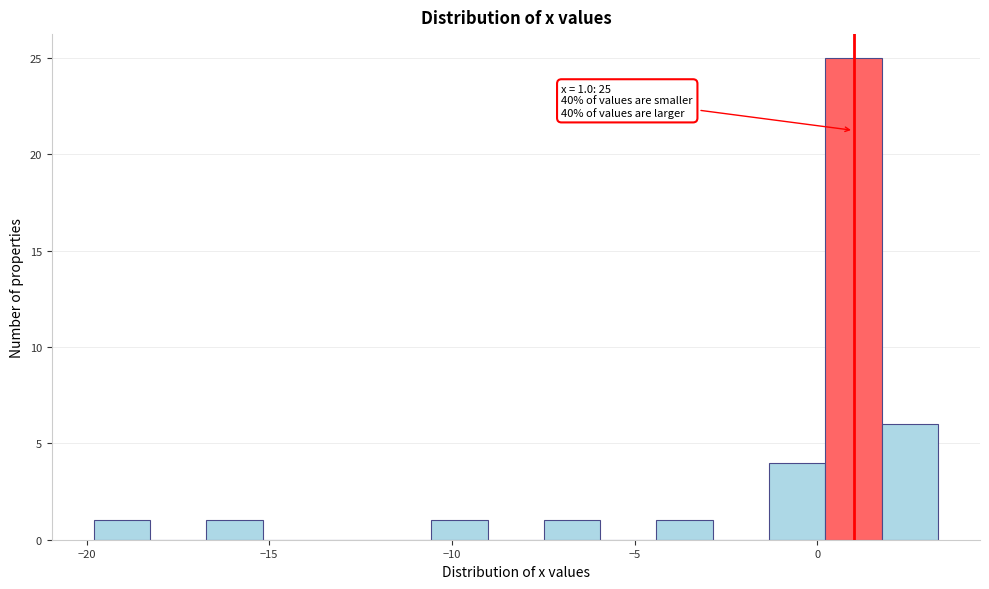

Read against the x-axis, roughly where is the centre of the tallest bar?

1.0